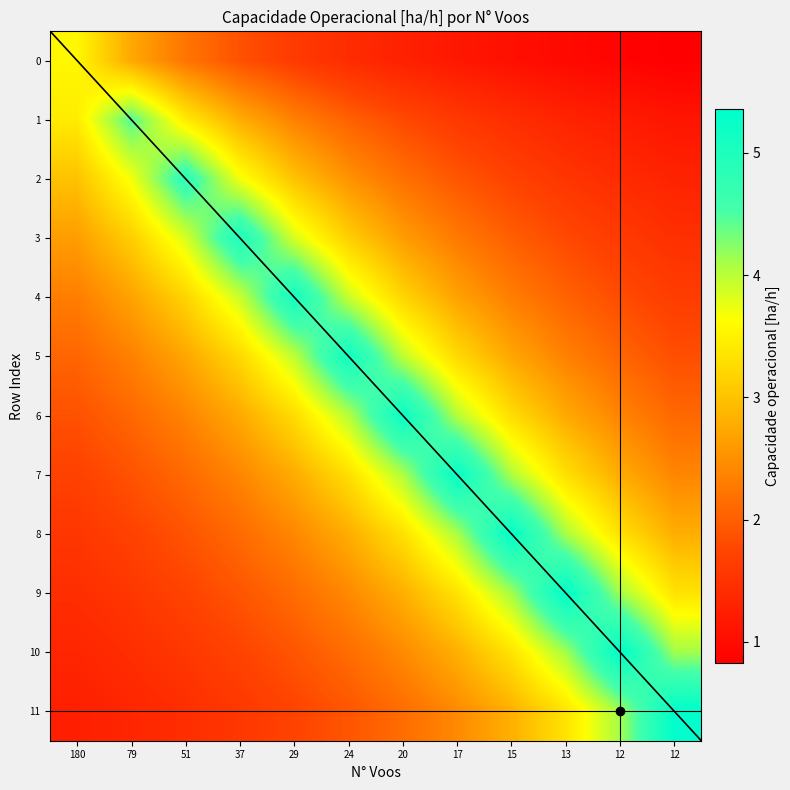

True or false: 3 has a value of 5.0 at 37.

True